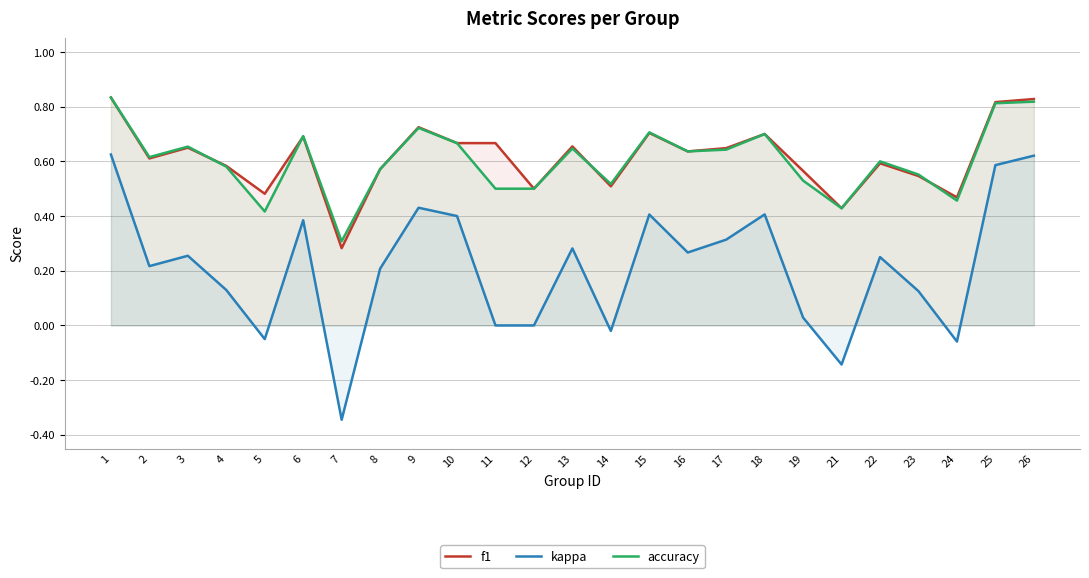

Rank the series at 10 from lowest to highest value.

kappa, f1, accuracy